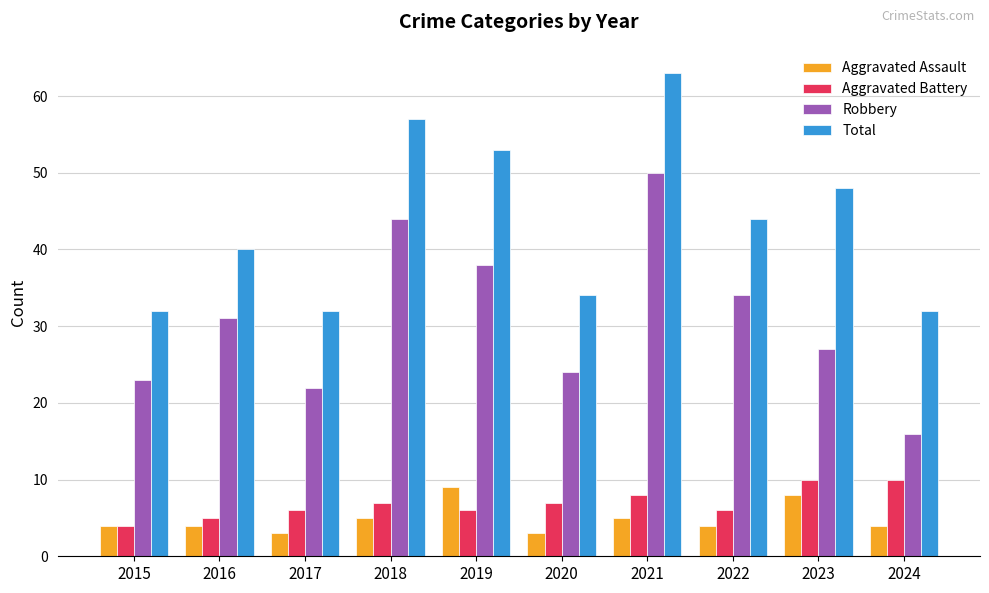

What is the sum of the Aggravated Battery values at 2022 and 2017?

12